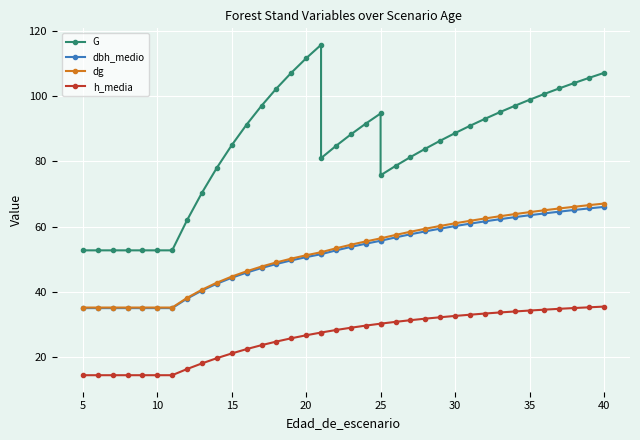

At 15, list the series in order from smallest to largest.

h_media, dbh_medio, dg, G